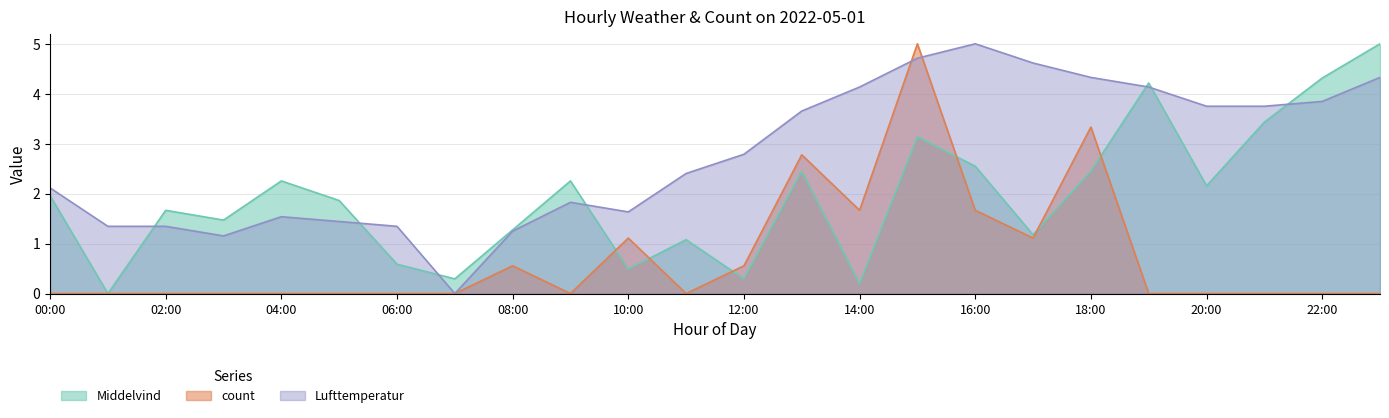

Does the chart display data point markers on the line(s)?

No